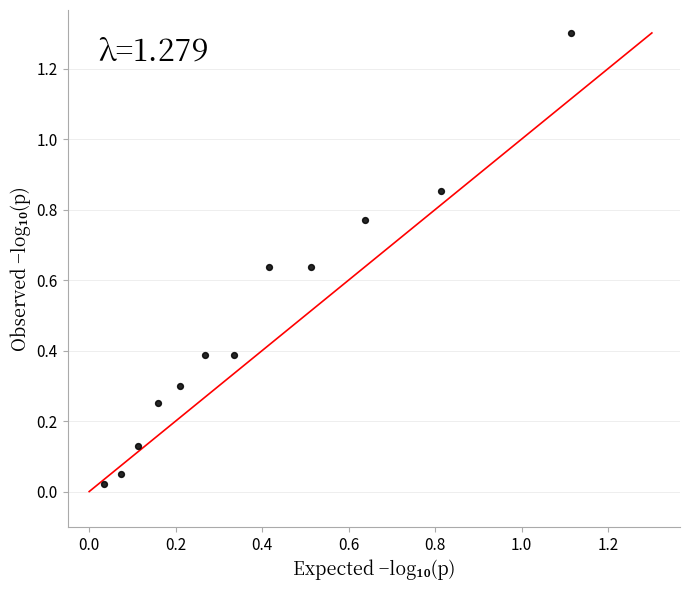

What is the average Y value?

0.5